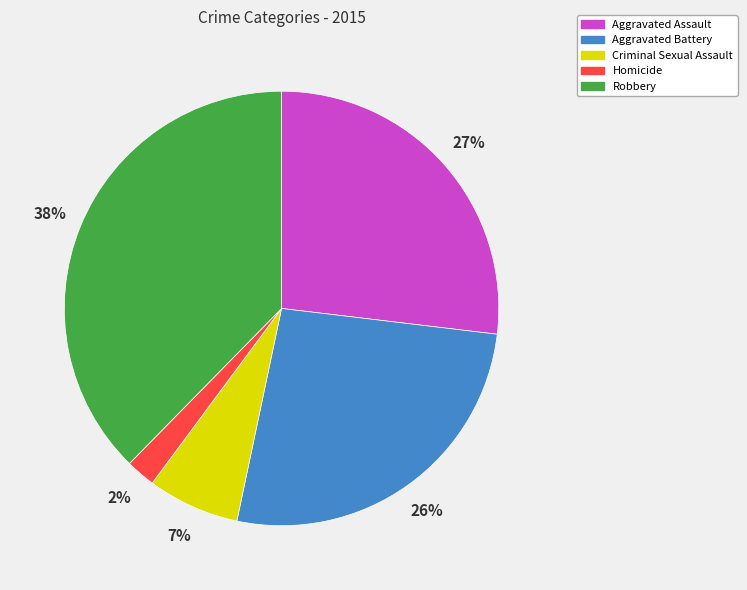

Is there any slice that represents more than half of the pie?

No